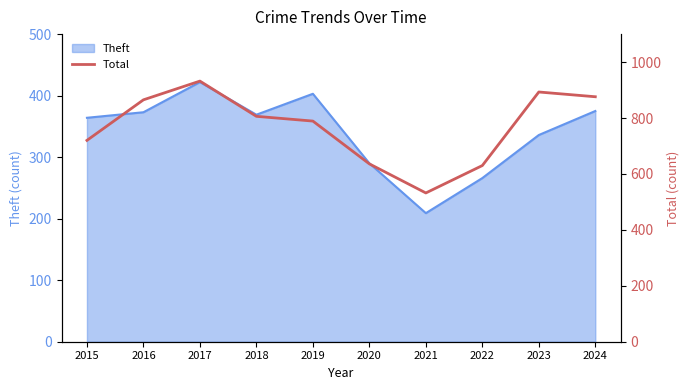

At which label is Theft closest to 315?

2023